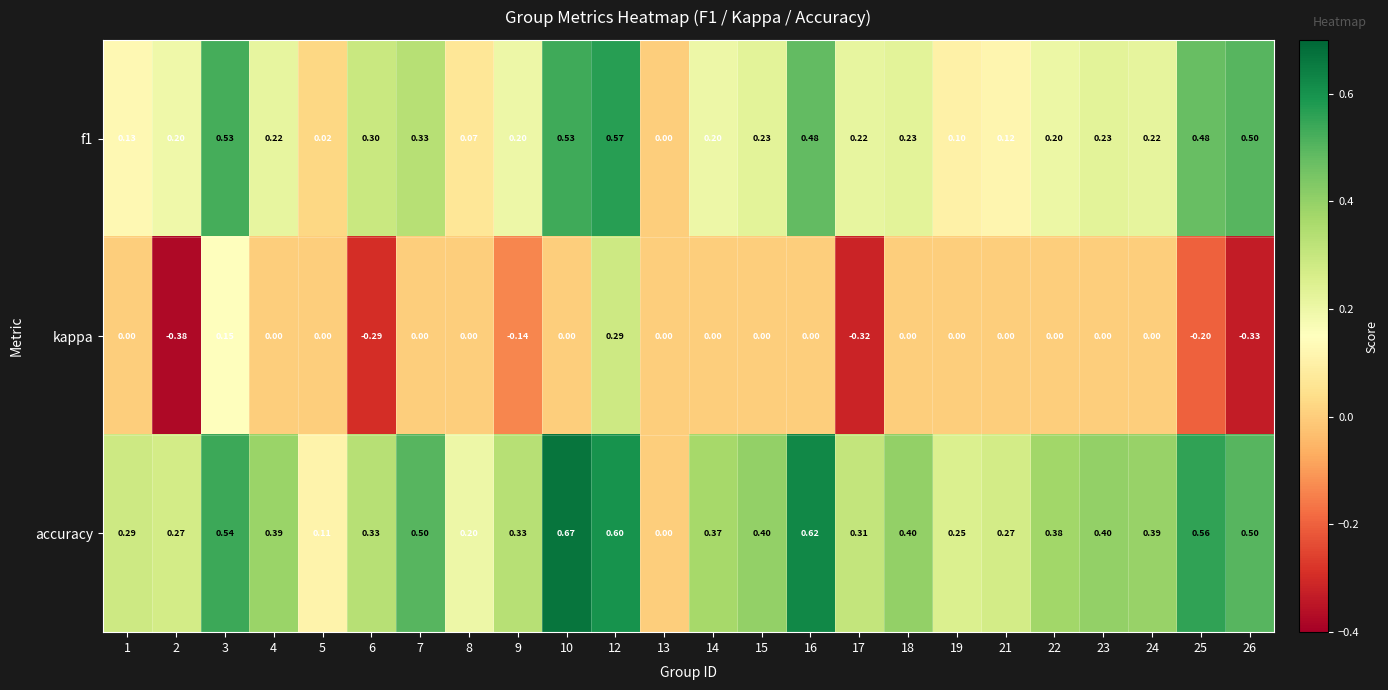

Rank the series by their average value, from lowest to highest.

kappa, f1, accuracy